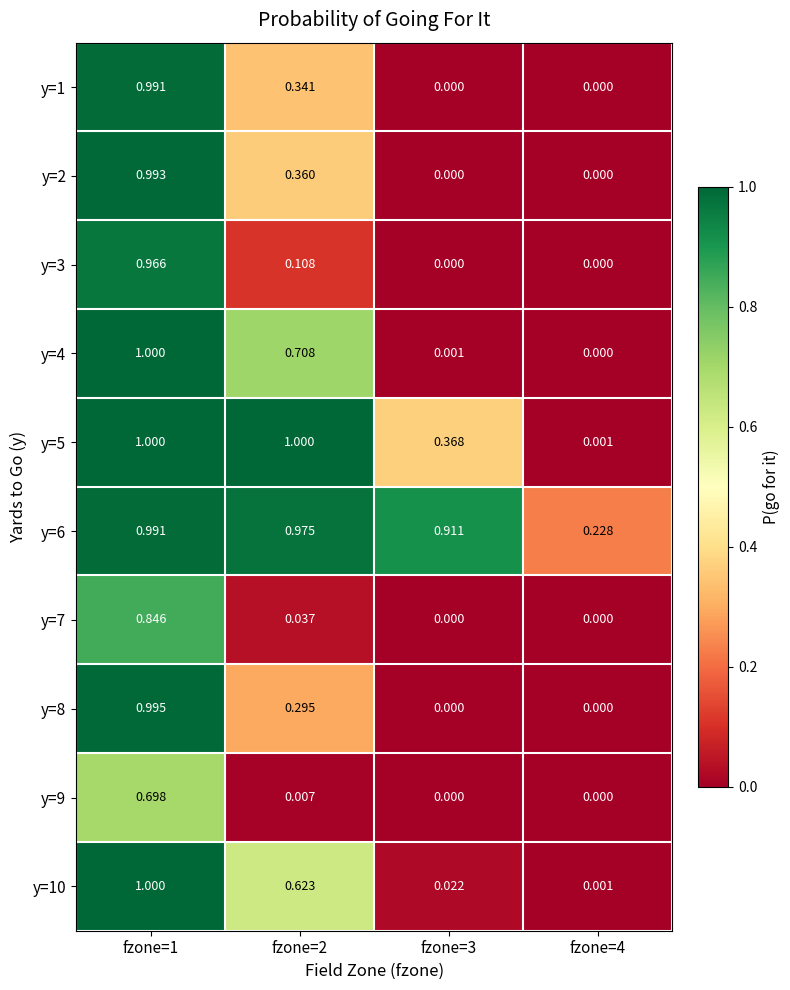

At which category is the sum across all series the highest?

fzone=1